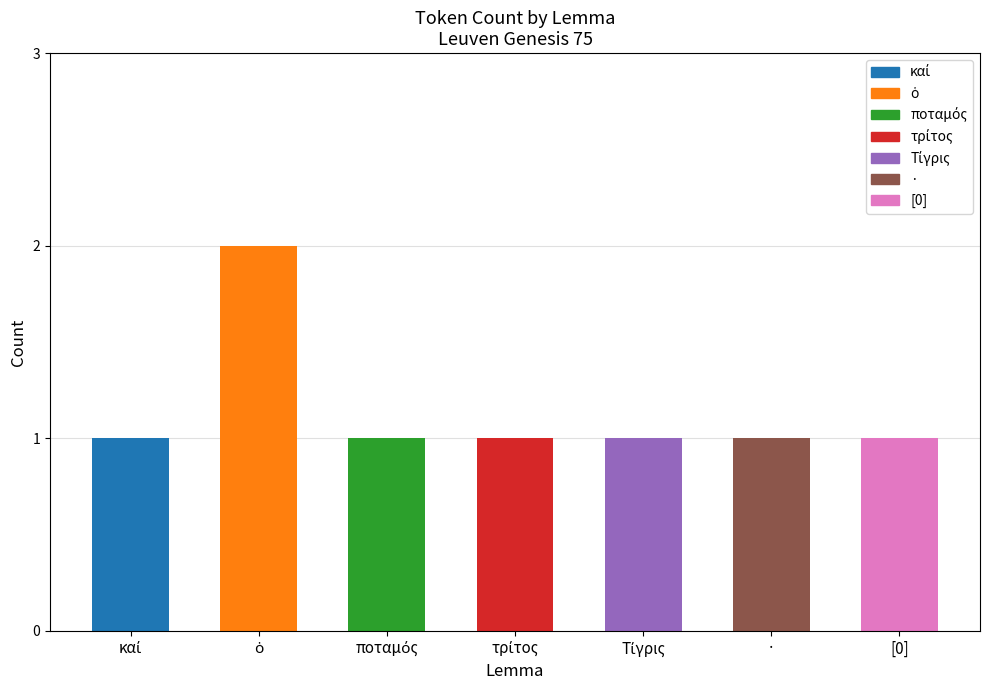

List the labels in order of value, smallest first.

καί, ποταμός, τρίτος, Τίγρις, ·, [0], ὁ